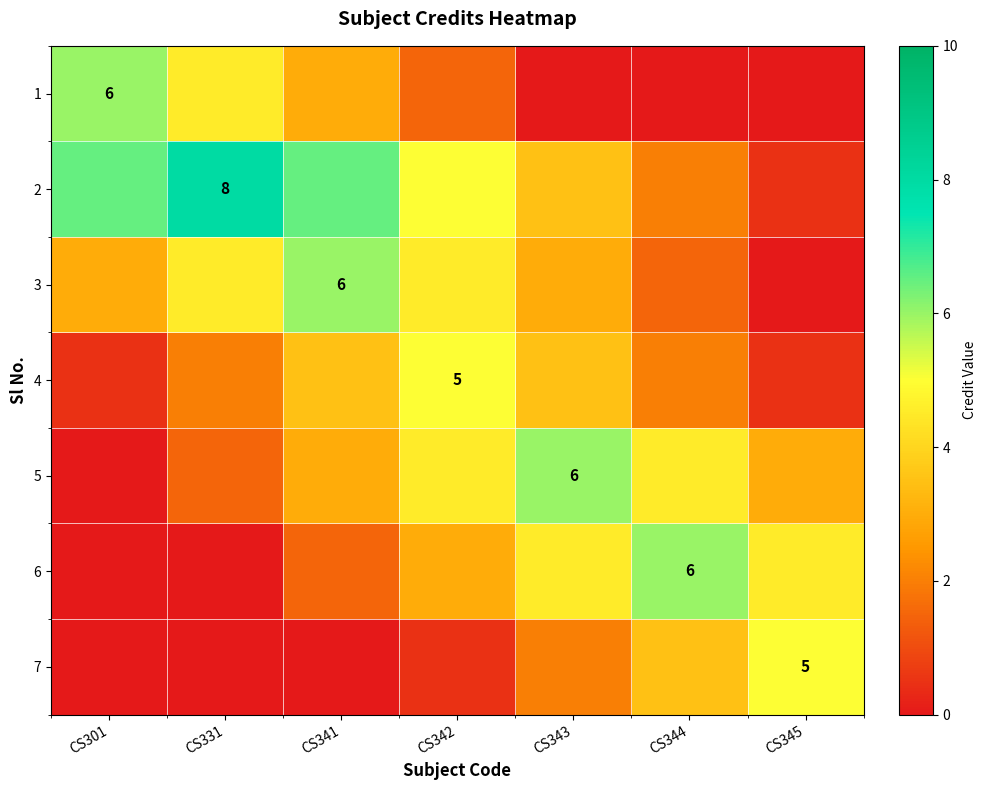

True or false: 4 has a value of 5.0 at CS342.

True